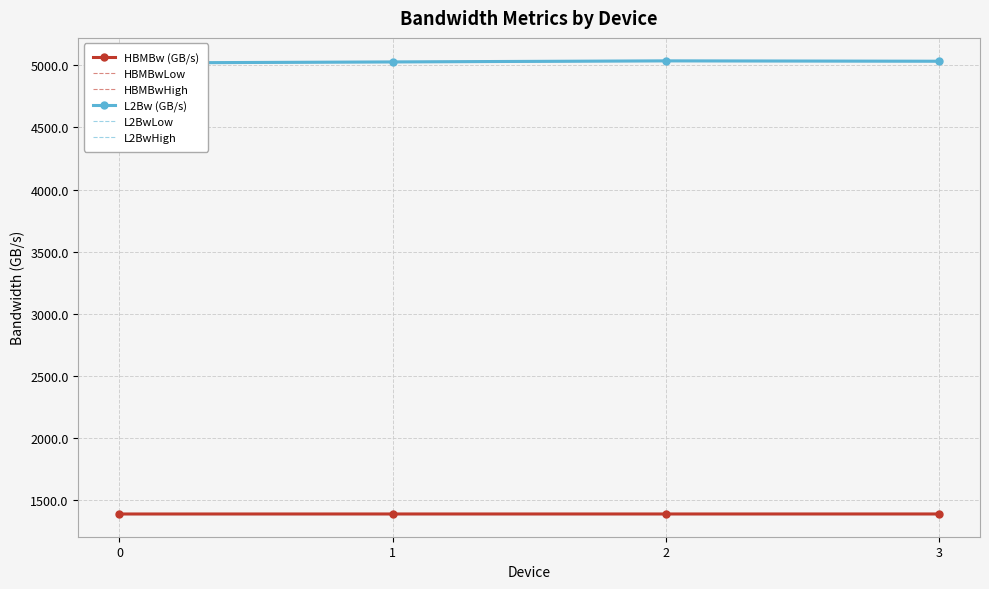

What is the value of the L2BwHigh point at the 1st from the left?

5021.6